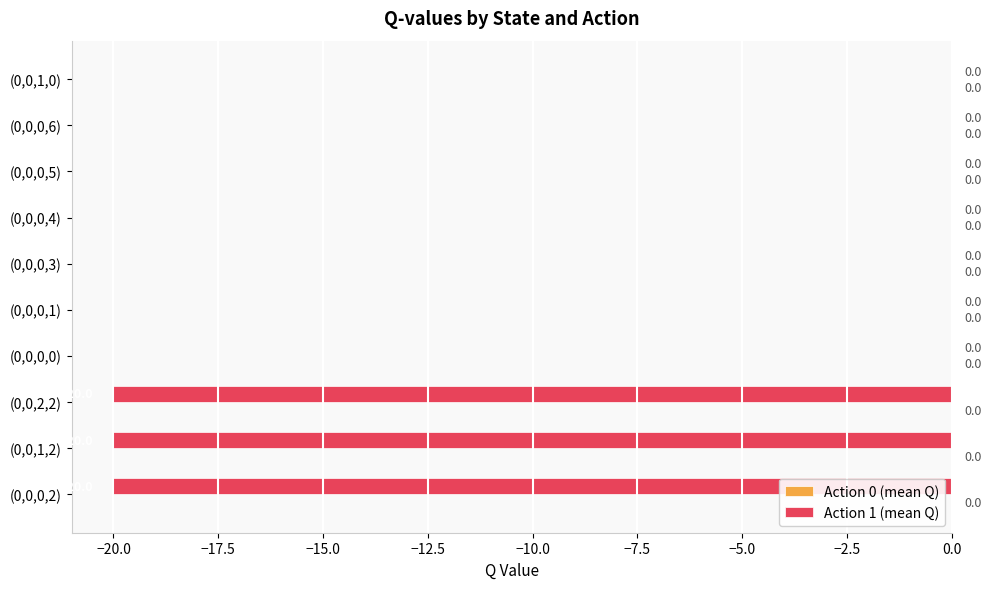

Does the chart contain stacked bars?

No